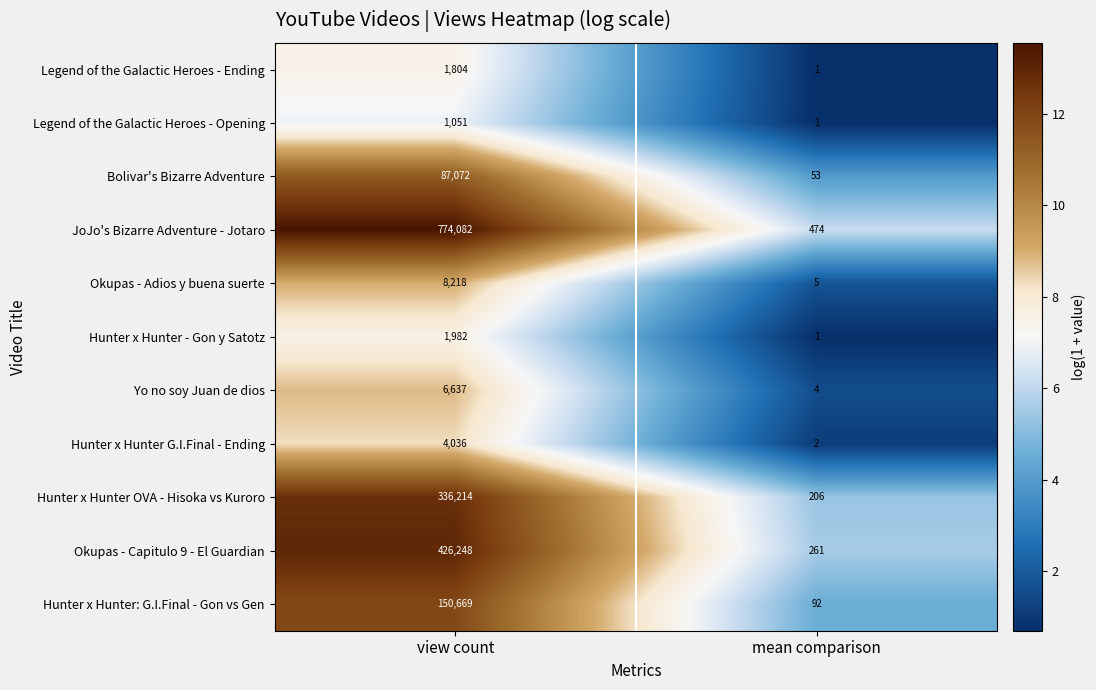

Where is Hunter x Hunter - Gon y Satotz nearest to the value 991?

mean comparison